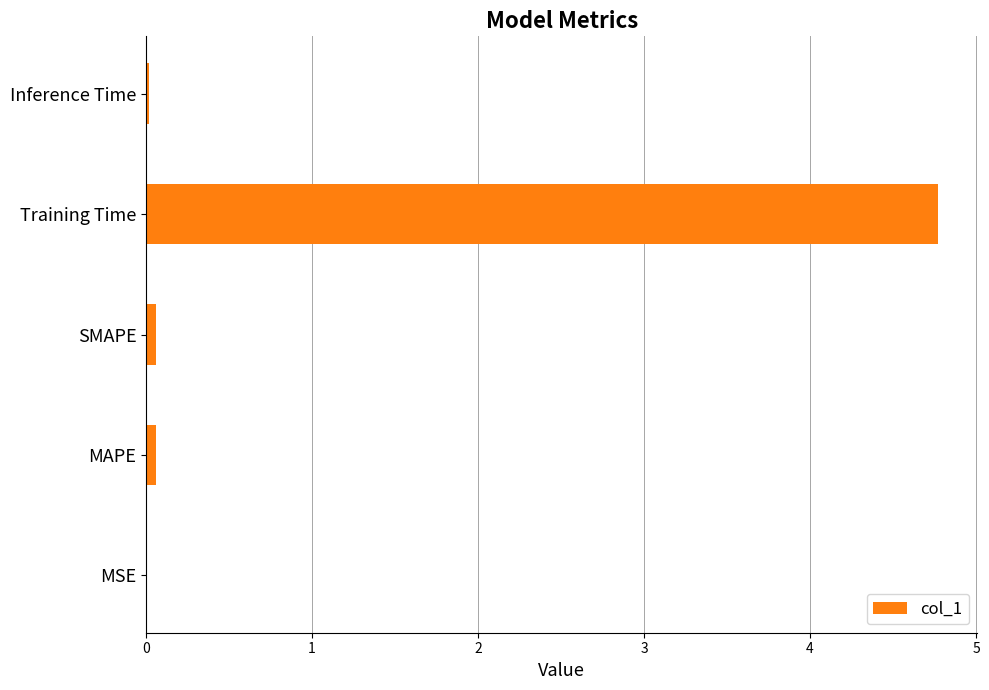

Between Training Time and MAPE, which is larger?

Training Time